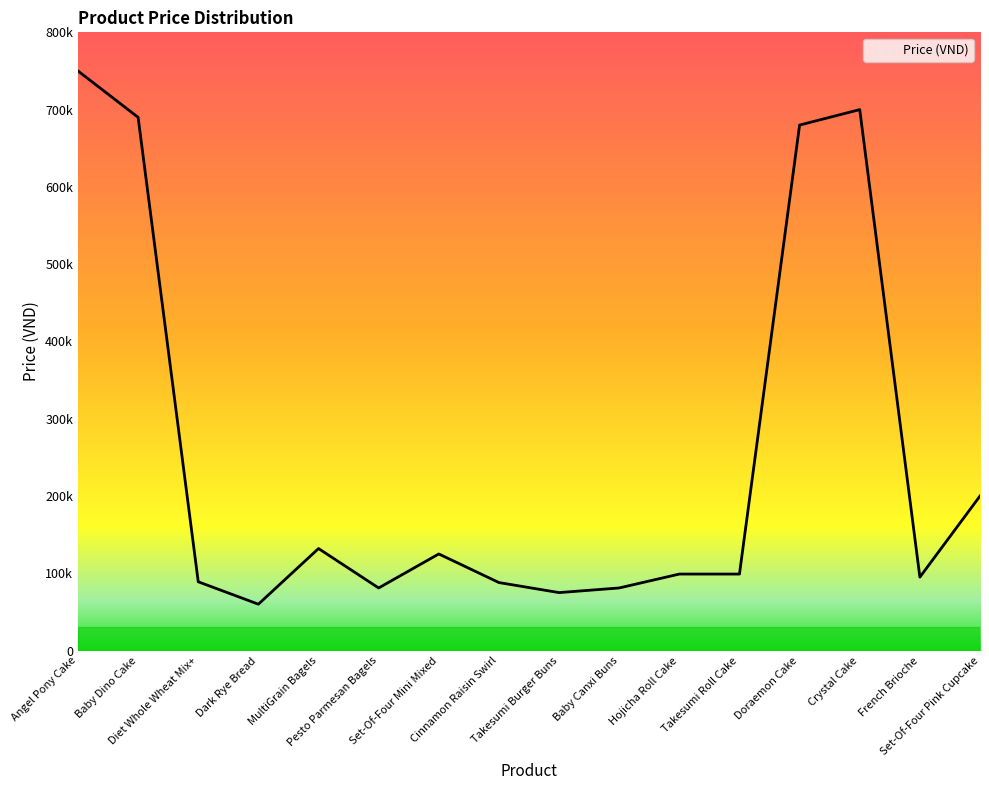

At which label does the data first exceed 99000?

Angel Pony Cake